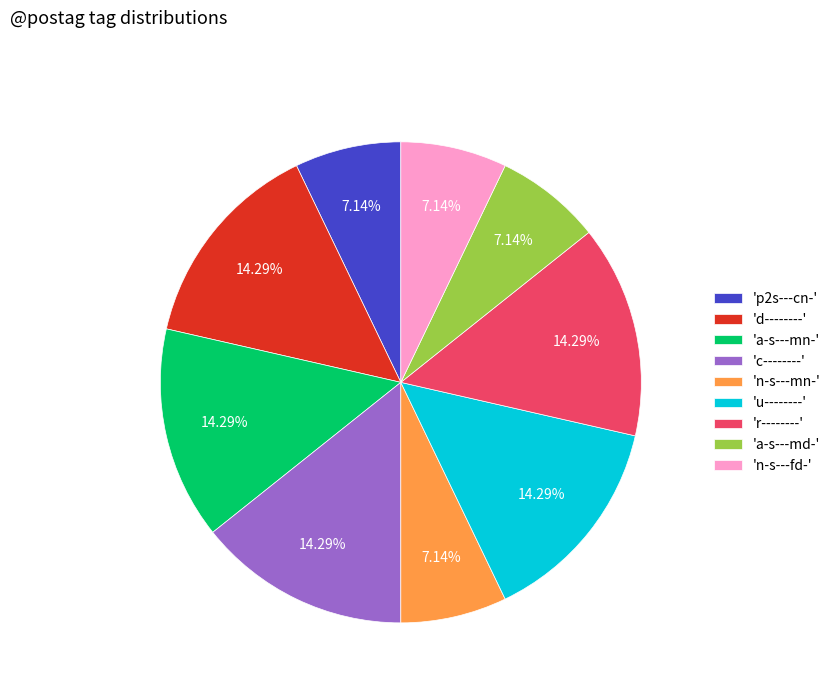

Count the number of slices in the pie.

9